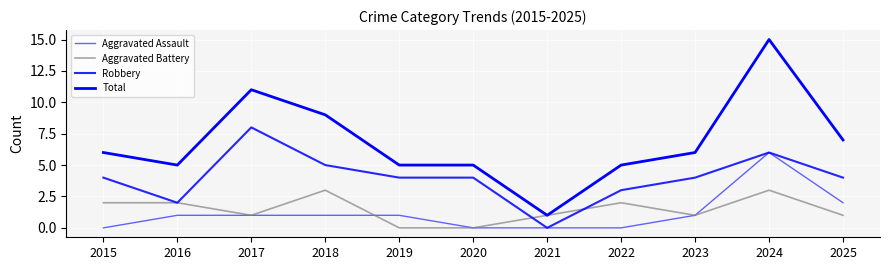

At which category does the chart reach its minimum across all series?

2015